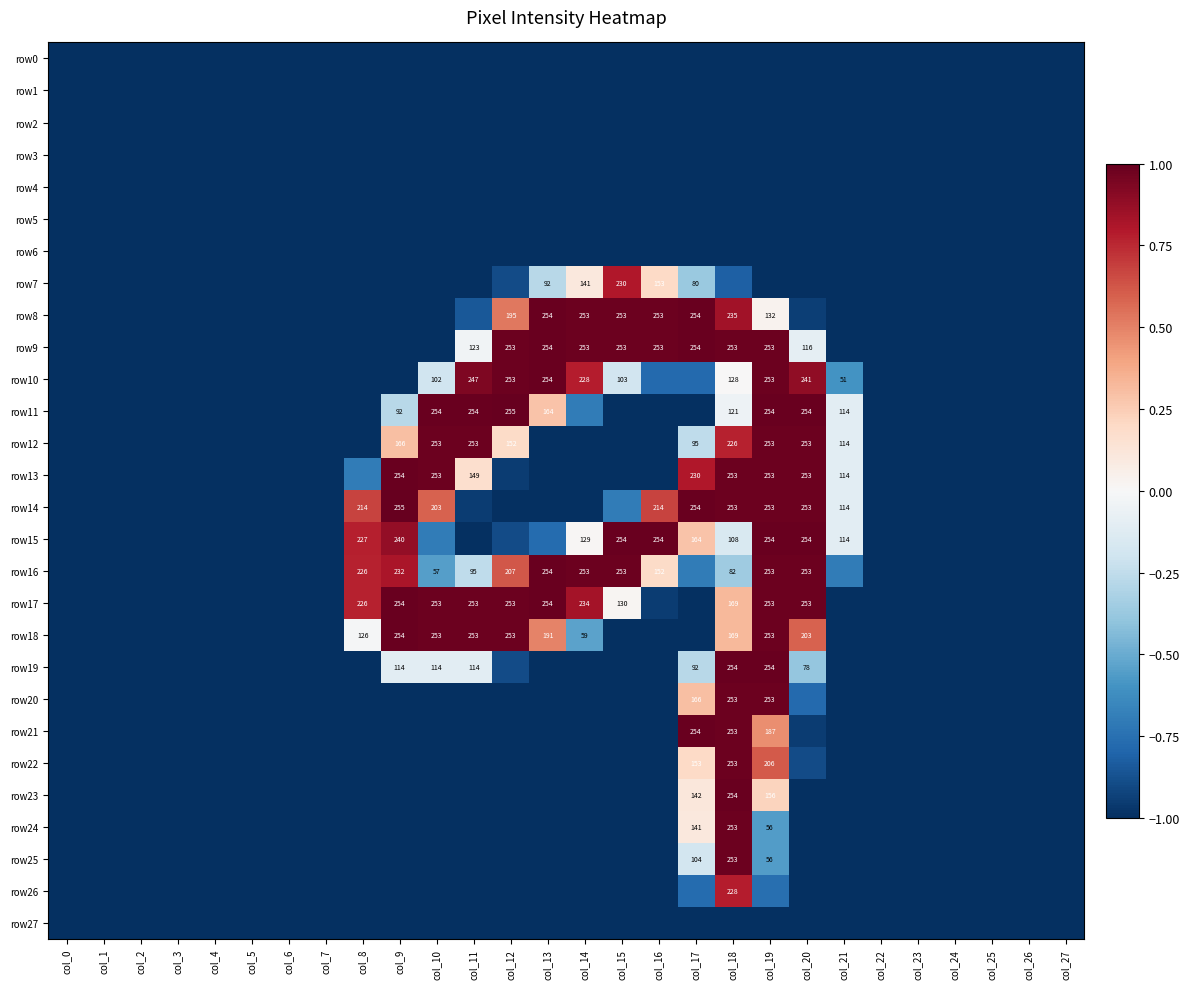

How many categories are shown in the chart?

28